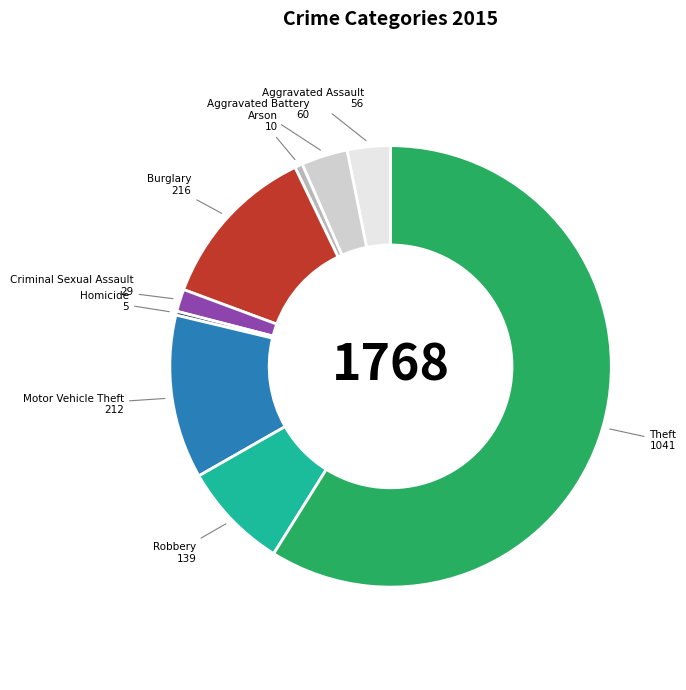

What is the ratio of the value at Criminal Sexual Assault to the value at Aggravated Battery?

0.5